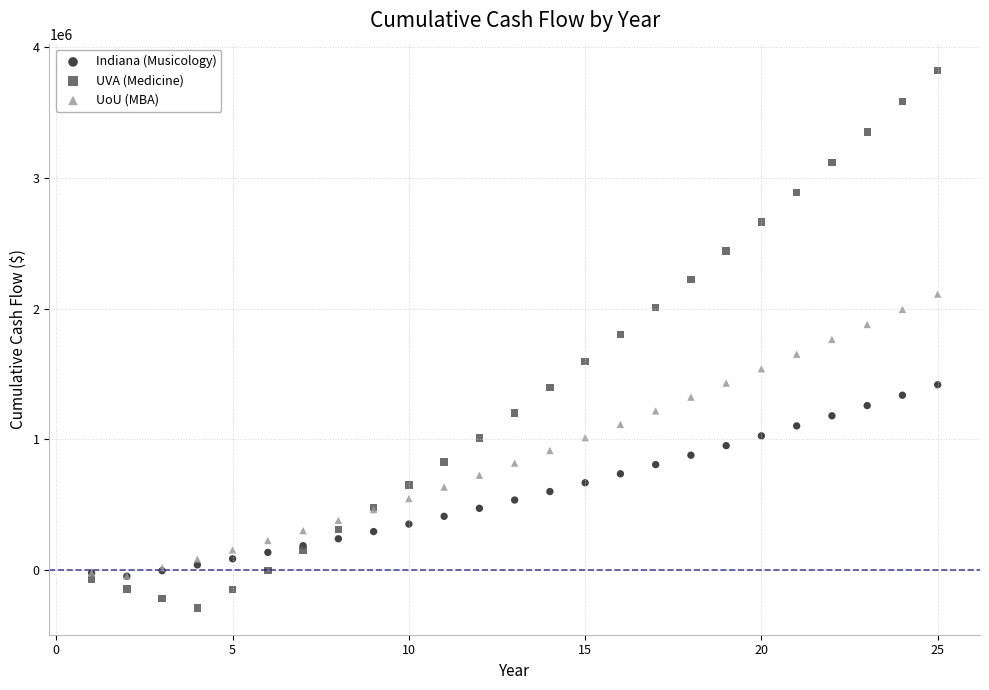

Which series reaches the maximum Y coordinate?

UVA (Medicine)